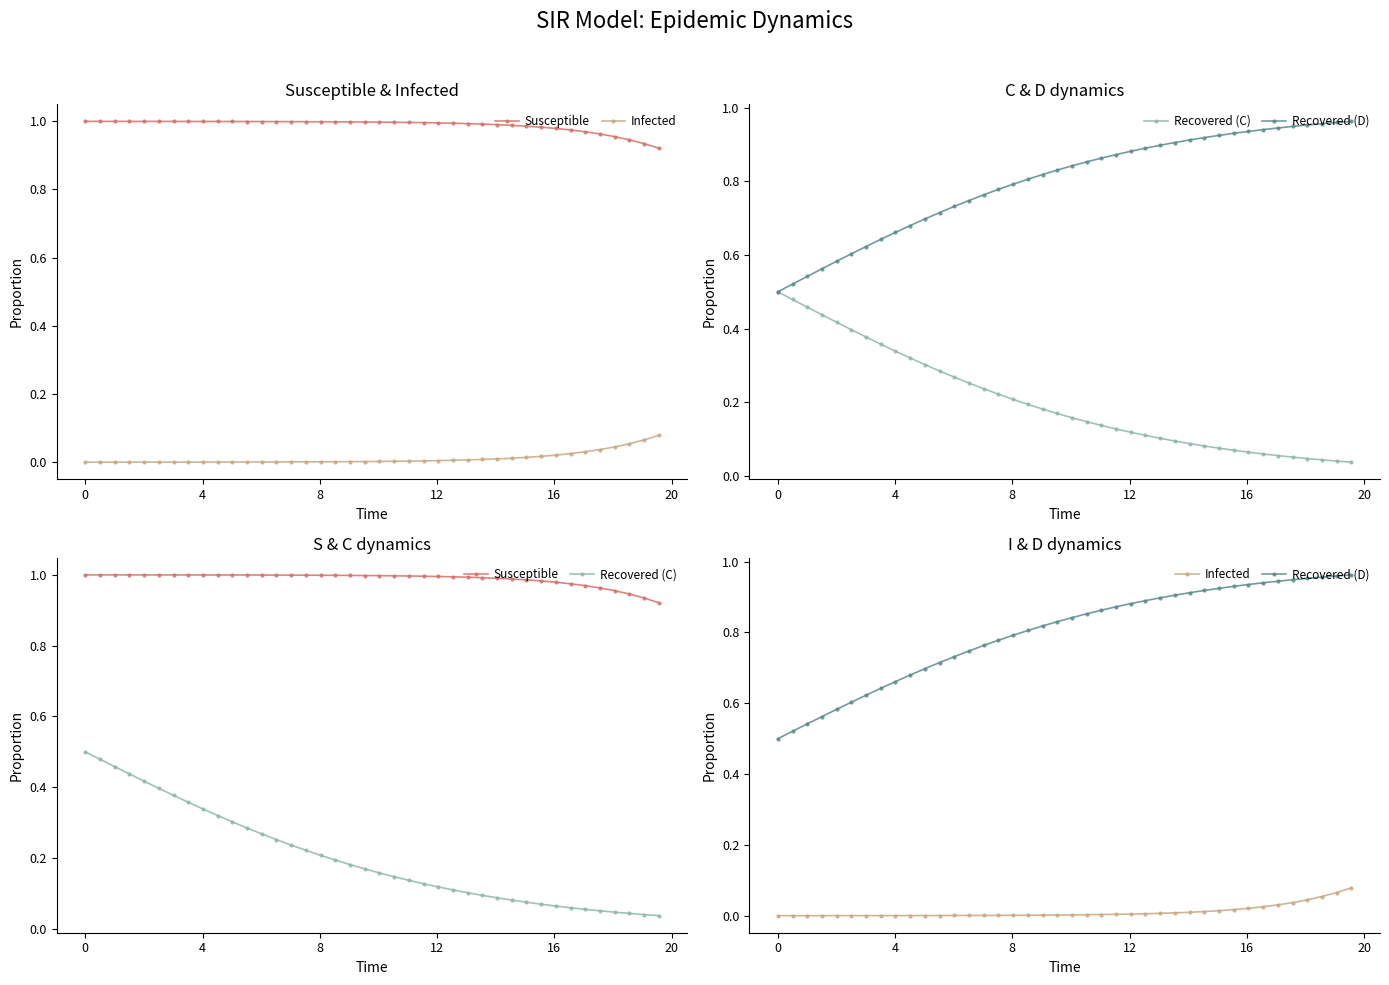

List the series in order of their overall mean, lowest first.

Infected, Recovered (C), Recovered (D), Susceptible